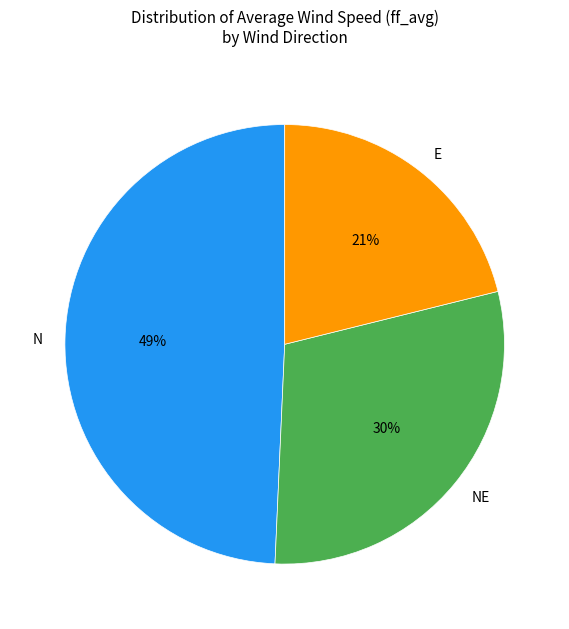

Which slice is the smallest?

E